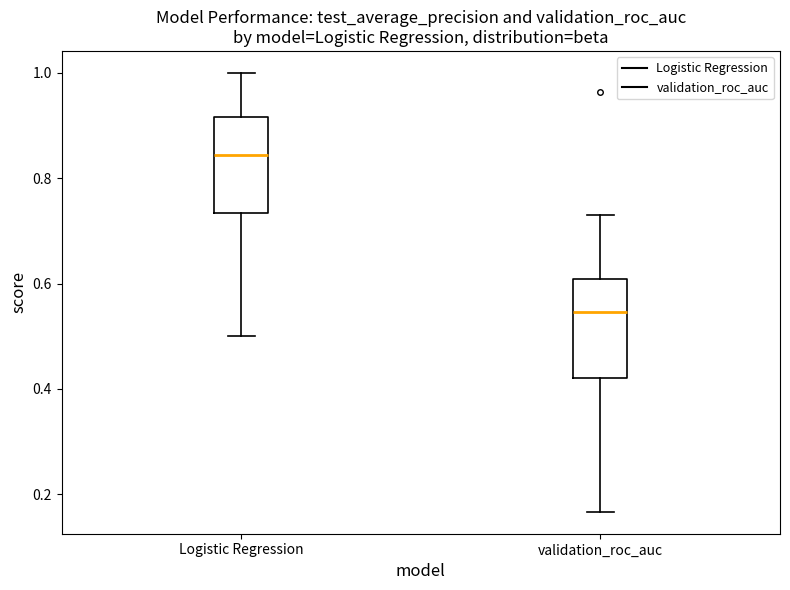

Reading left to right, transcribe this box plot: for each box, give where its median line is, the range the box spans, and where its two whiskers end, as read against the y-axis. The values are not printed on the chart, so give them approximately, as read against the axis.

Logistic Regression: median 0.84, box 0.74 to 0.92, whiskers 0.50 to 1.00
validation_roc_auc: median 0.54, box 0.42 to 0.60, whiskers 0.16 to 0.74